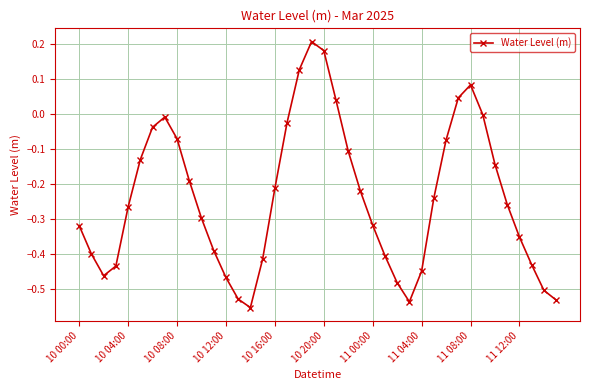

How many points are higher than both their immediate neighbors (excluding endpoints)?

3